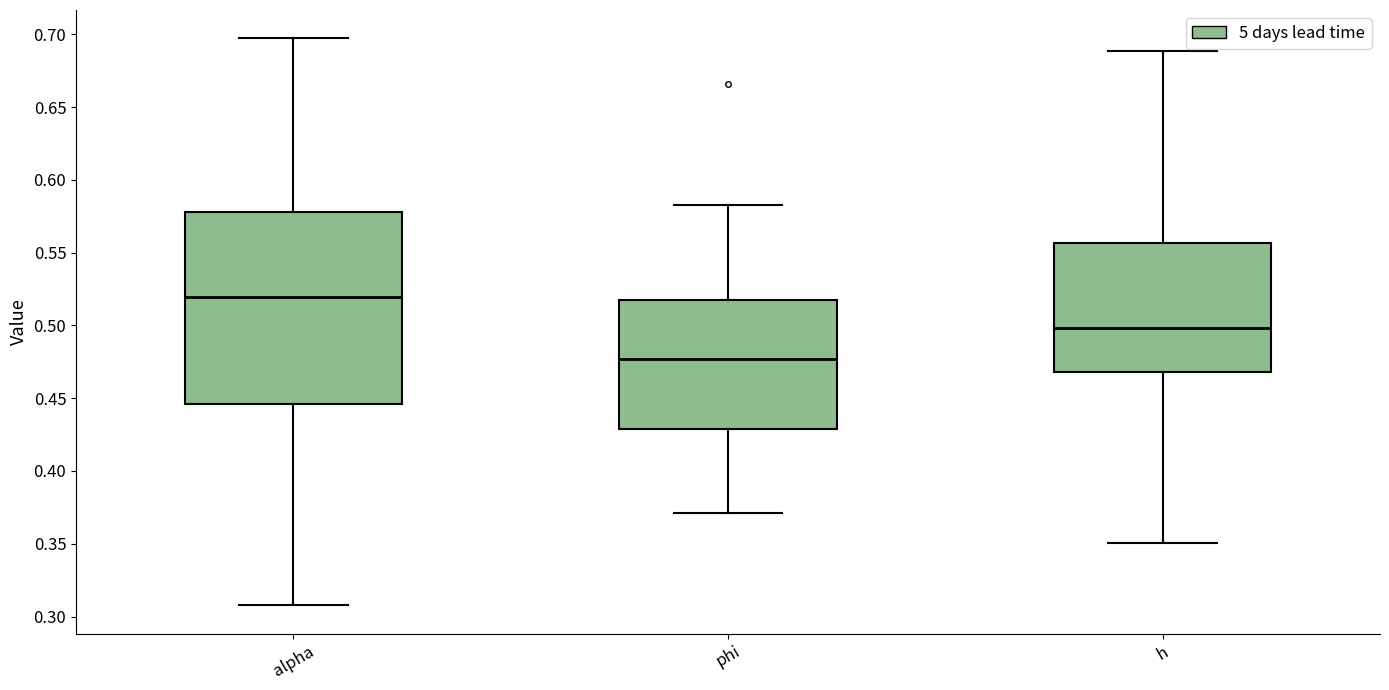

Where is the upper edge of the box for h on the y-axis? The values are not printed on the chart, so give them approximately, as read against the axis.

0.555